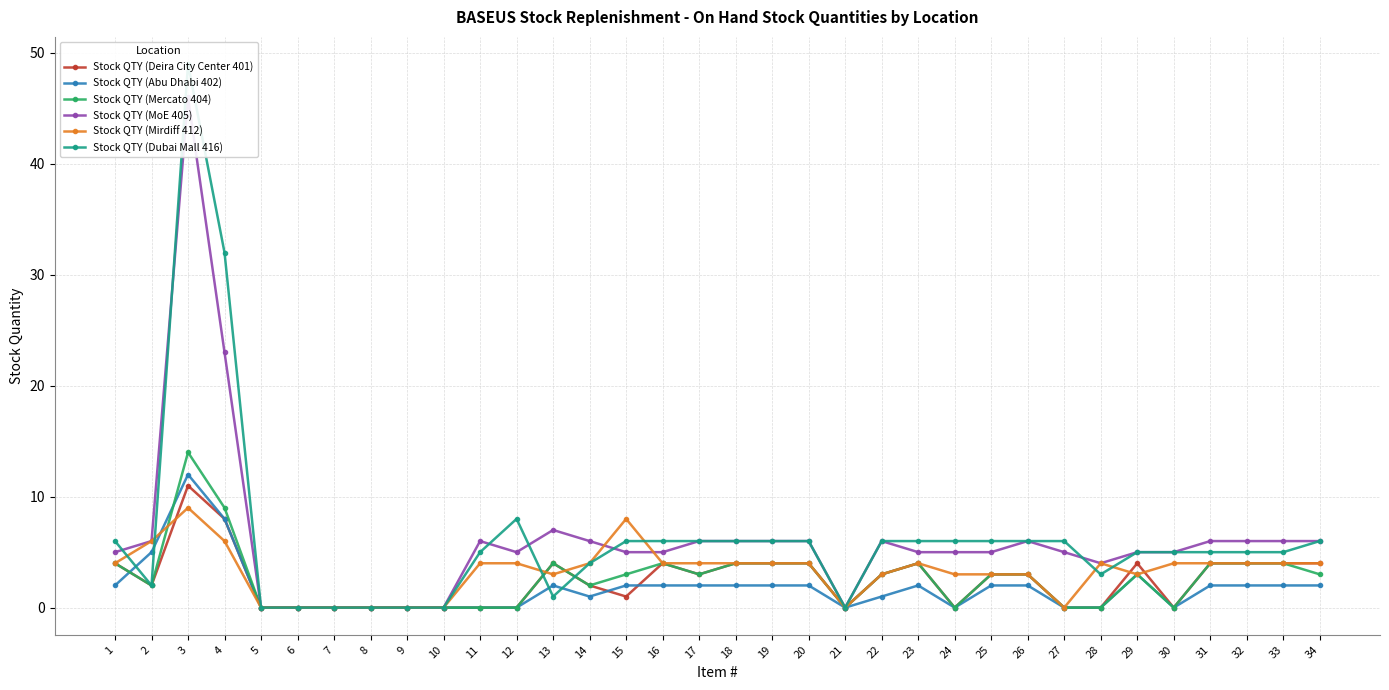

True or false: Stock QTY (Mercato 404) has a value of -8 at 10.

False